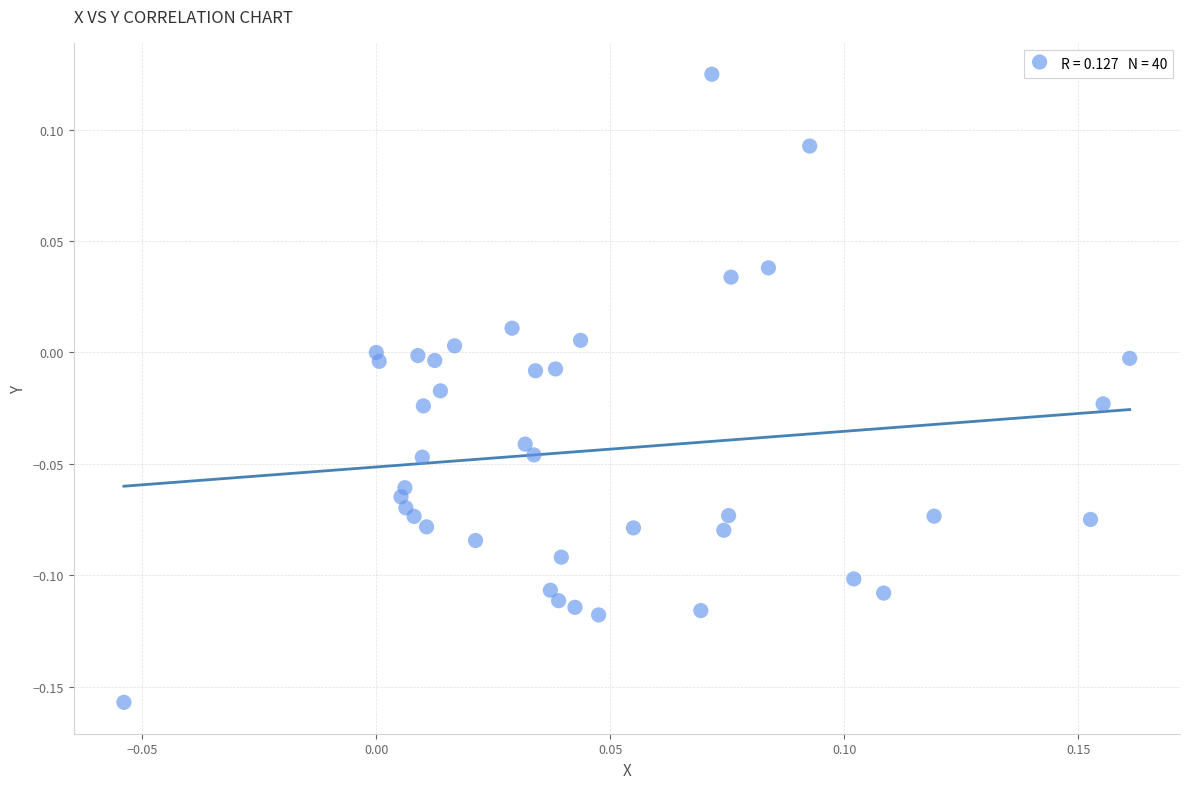

What is the range of Y values (max minus min)?

0.3